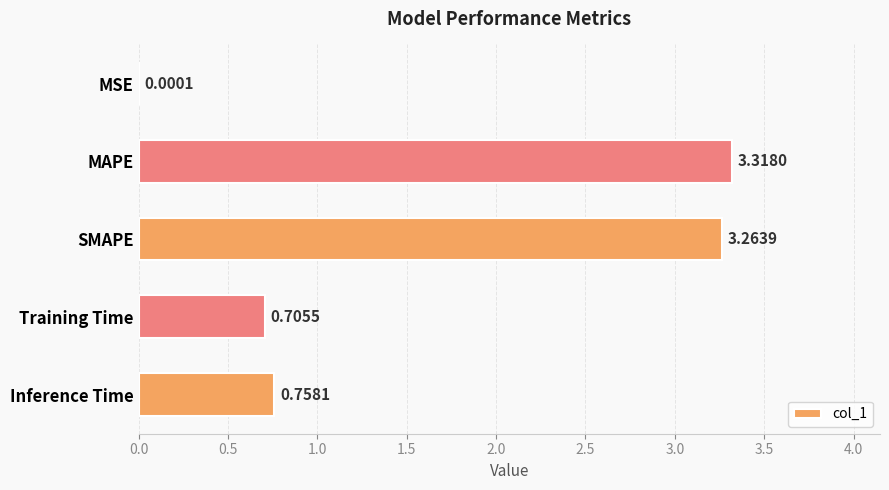

What is the change in value from Training Time to Inference Time?

+0.1